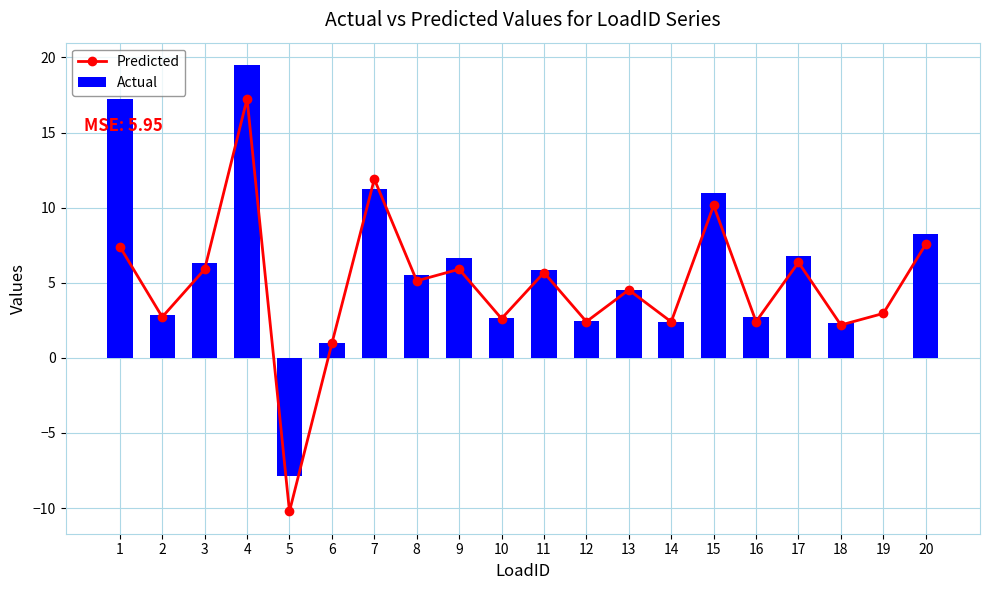

Which category has the lowest value in the Predicted series?

5